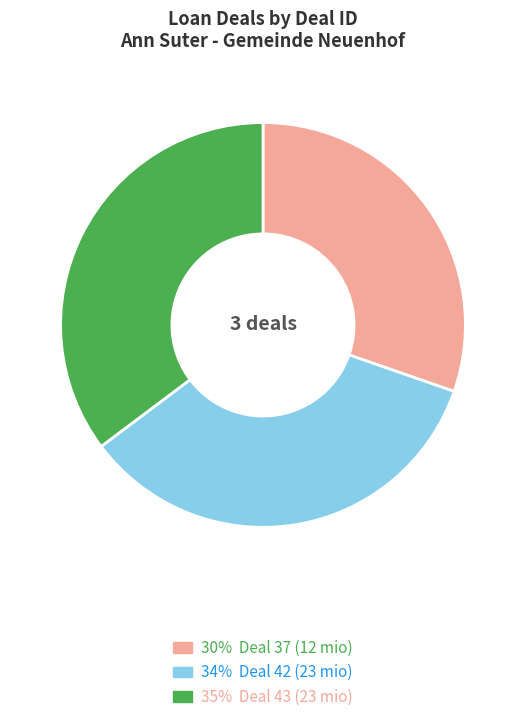

Is there any slice that represents more than half of the pie?

No